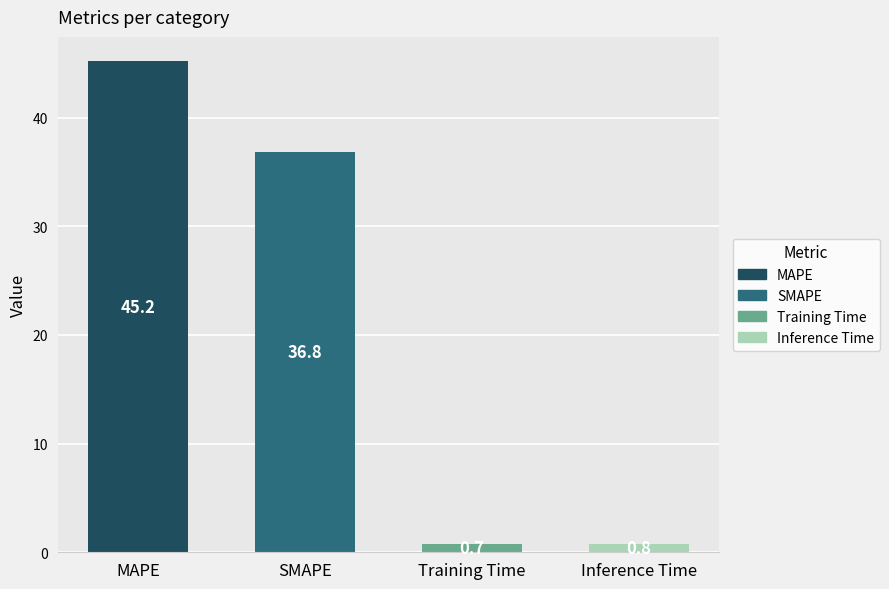

List the labels in order of value, smallest first.

Training Time, Inference Time, SMAPE, MAPE